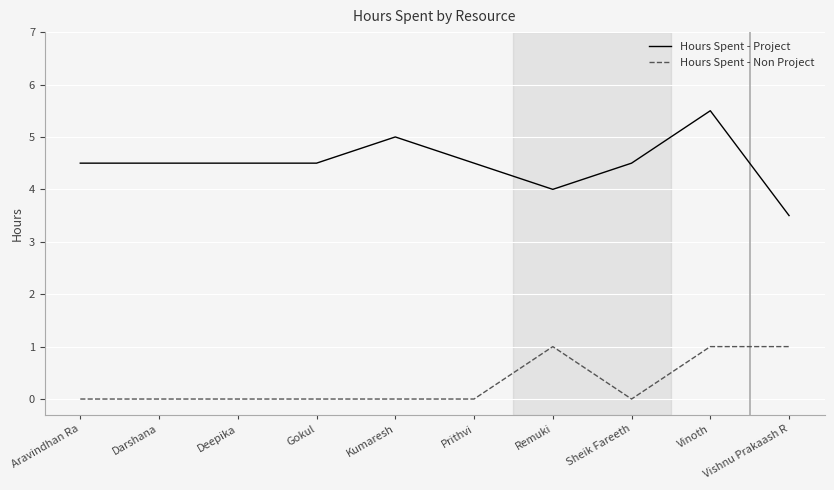

Reading left to right, transcribe all the data shown in this chart.

Hours Spent - Project: Aravindhan Ra=4.5	Darshana=4.5	Deepika=4.5	Gokul=4.5	Kumaresh=5.0	Prithvi=4.5	Remuki=4.0	Sheik Fareeth=4.5	Vinoth=5.5	Vishnu Prakaash R=3.5
Hours Spent - Non Project: Aravindhan Ra=0.0	Darshana=0.0	Deepika=0.0	Gokul=0.0	Kumaresh=0.0	Prithvi=0.0	Remuki=1.0	Sheik Fareeth=0.0	Vinoth=1.0	Vishnu Prakaash R=1.0